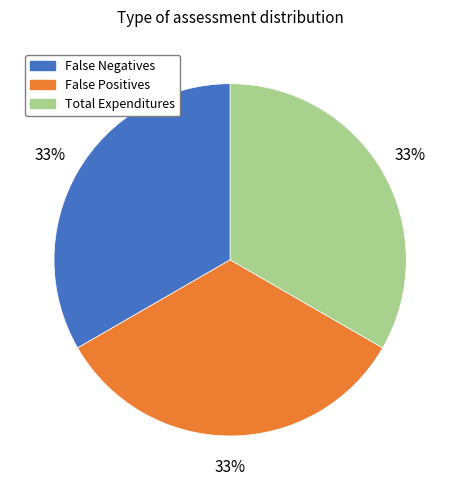

What is the ratio of the value at Total Expenditures to the value at False Positives?

1.0